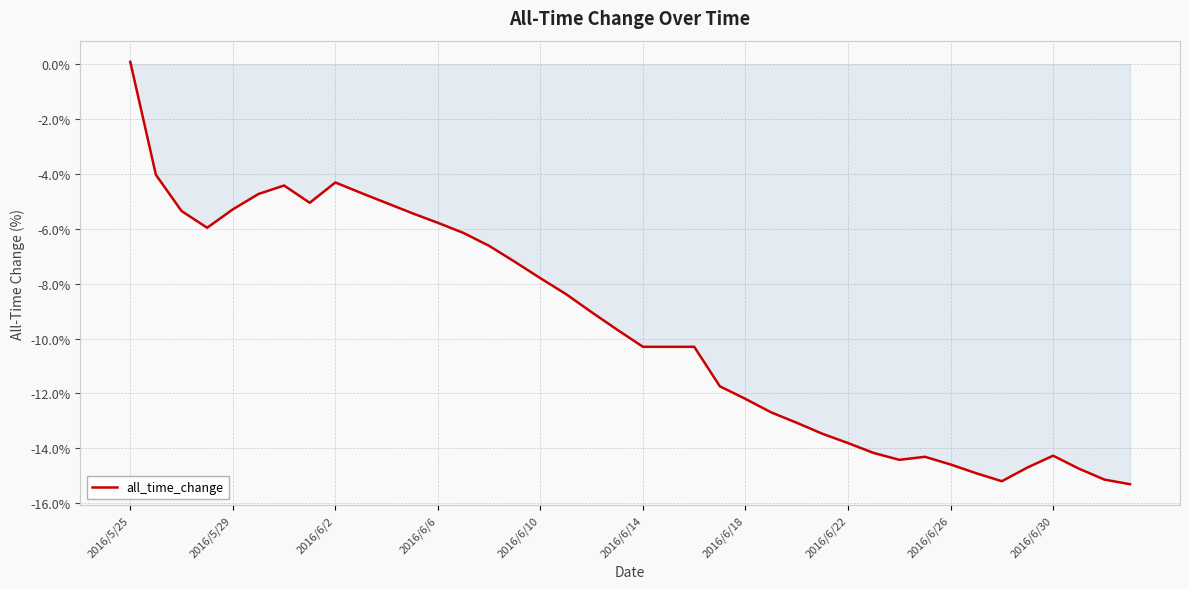

What is the difference between the maximum and minimum values?

15.4